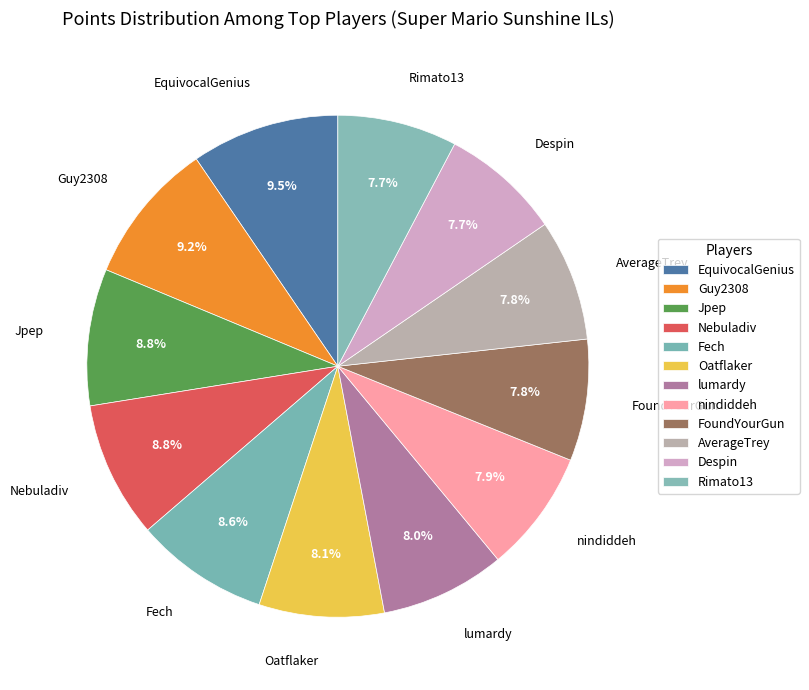

What percentage is the nindiddeh slice, to the nearest percent?

8%